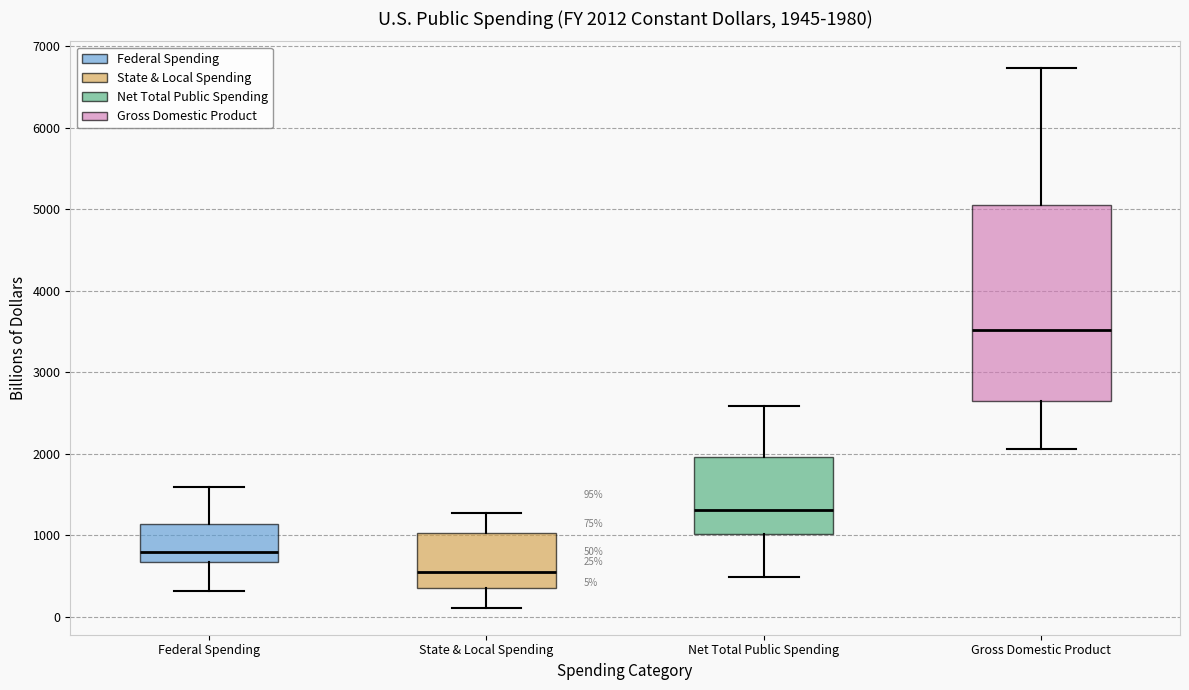

Comparing the boxes themselves (not the whiskers), which one is the tallest?

Gross Domestic Product